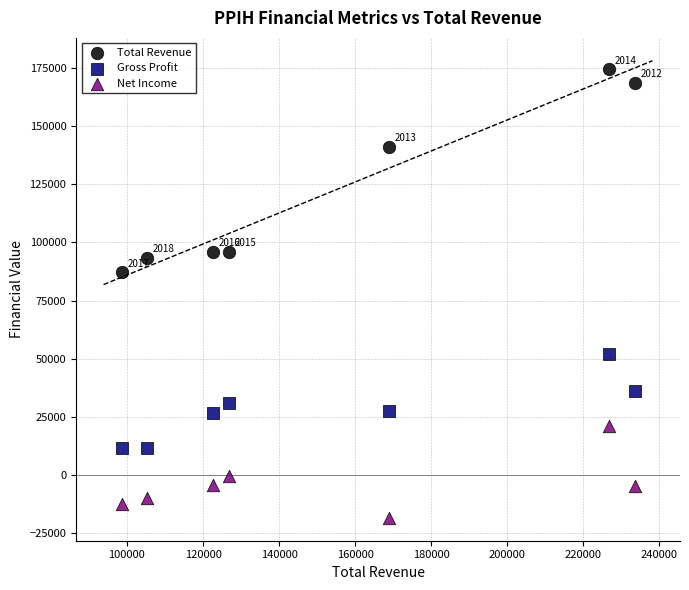

Which series contains the lowest Y value?

Net Income